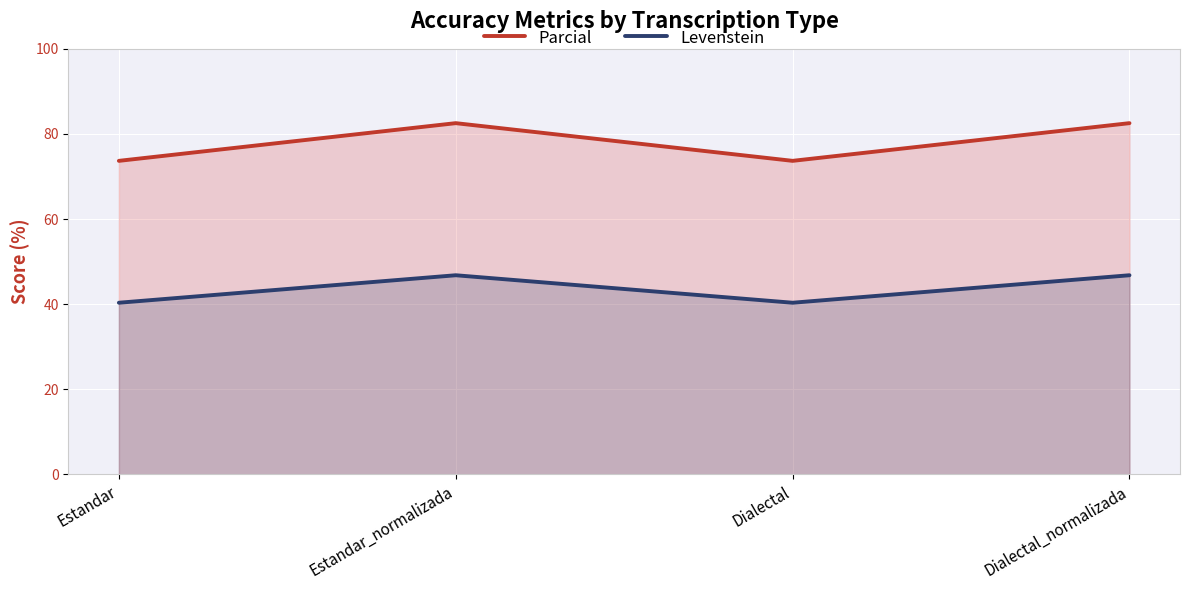

Which has a higher value, Dialectal or Estandar?

Dialectal